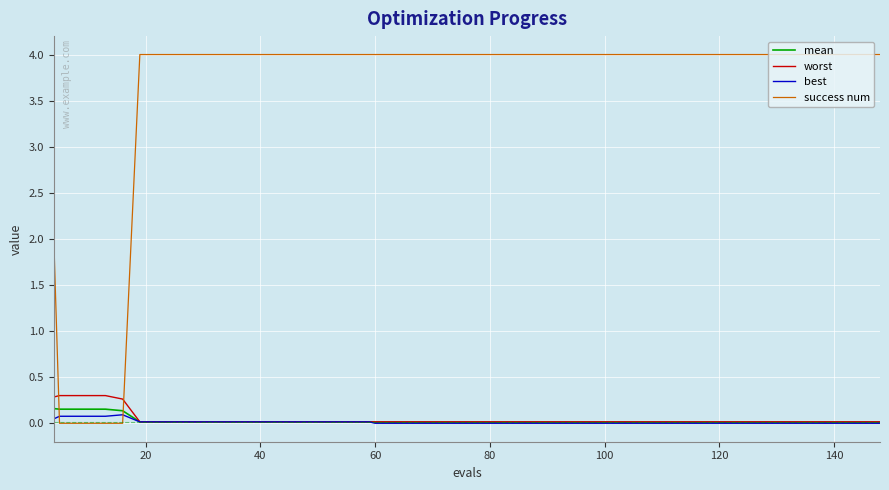

What is the greatest value displayed?

4.0